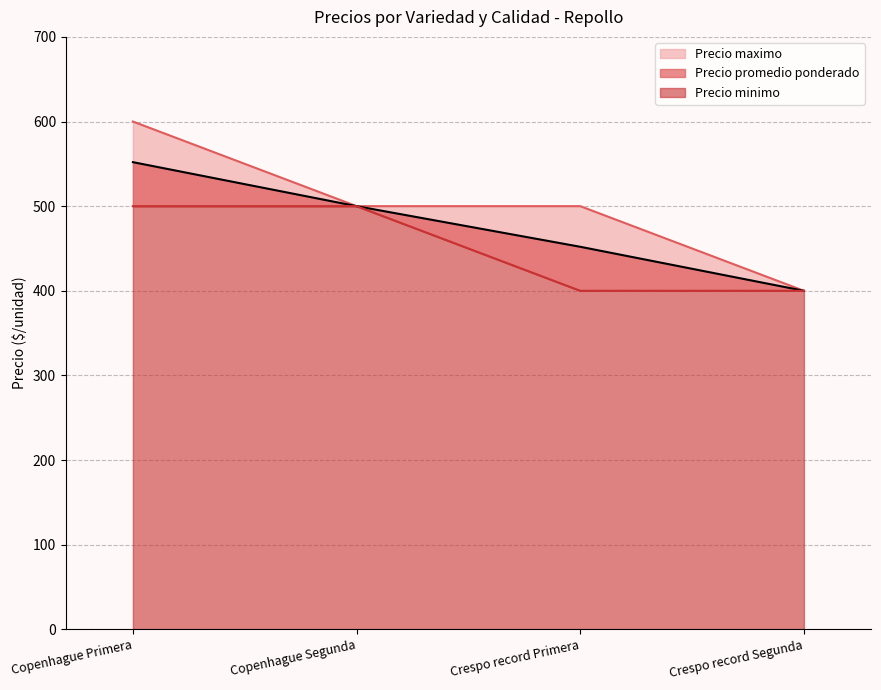

What are all the series names shown in the legend?

Precio promedio ponderado, Precio maximo, Precio minimo